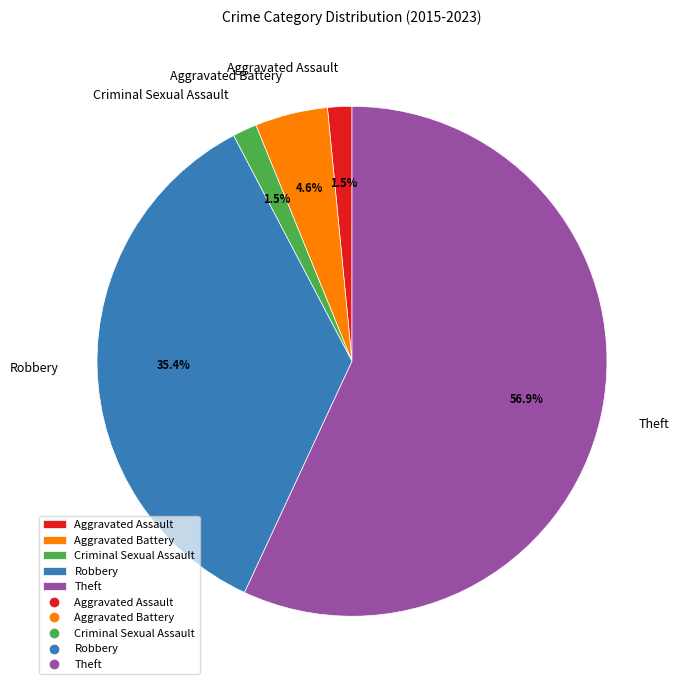

What is the largest slice in the pie chart?

Theft